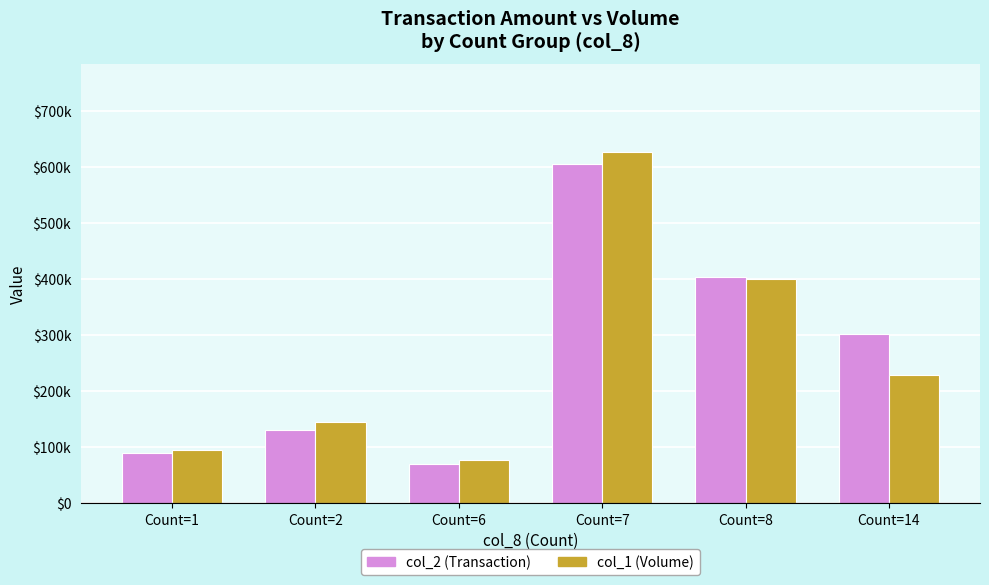

Read the col_1 (Volume) value at Count=8, to the nearest 10.

400000